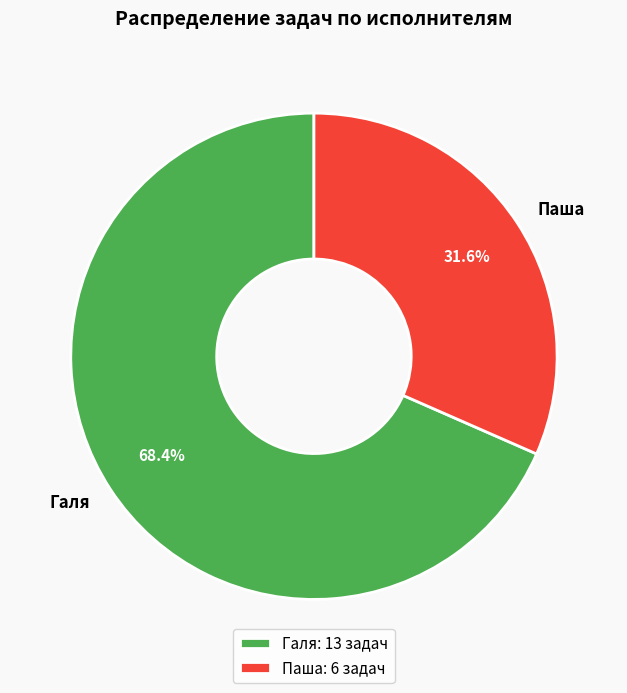

The Галя slice represents 68% of the pie. True or false?

True